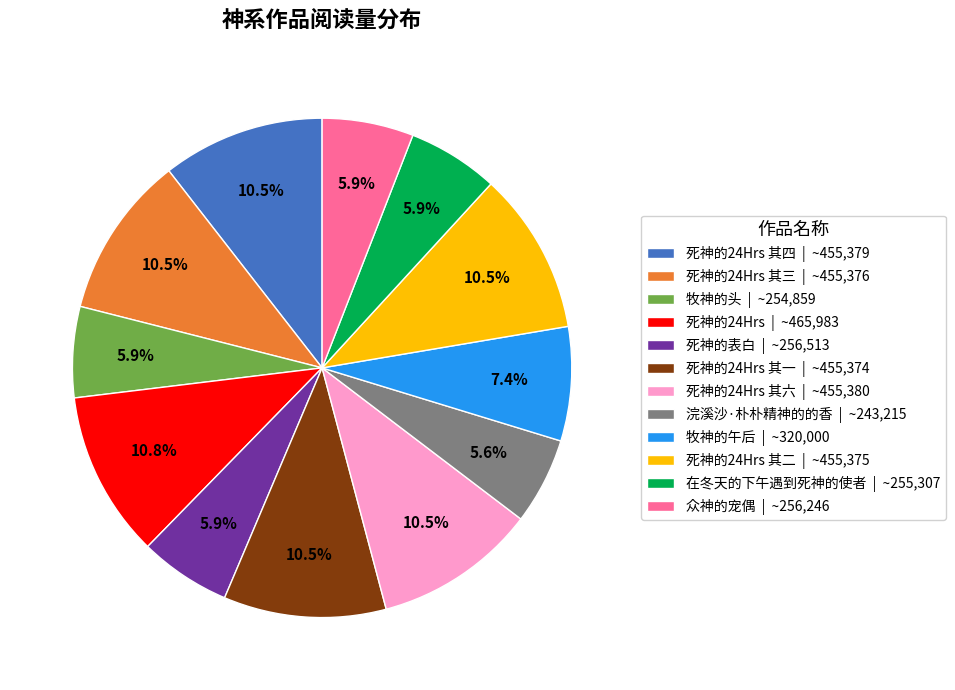

How many segments does this pie chart have?

12